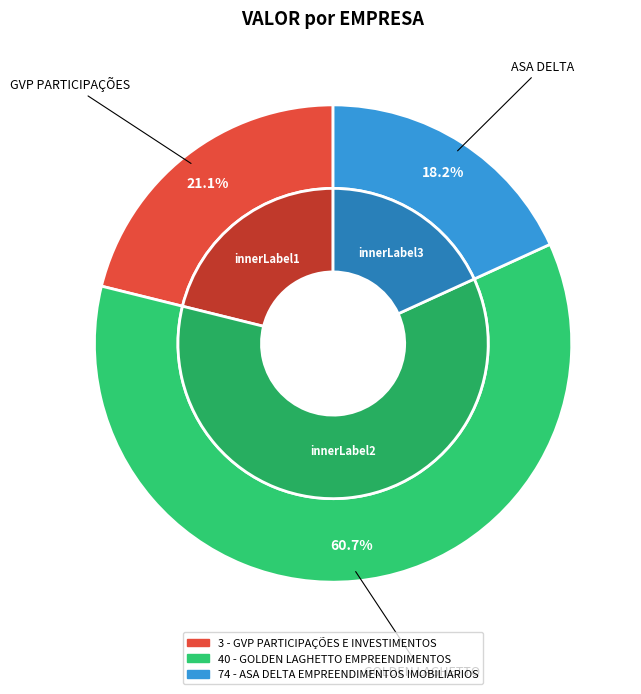

Which slice represents more than half of the pie?

40 - GOLDEN LAGHETTO EMPREENDIMENTOS